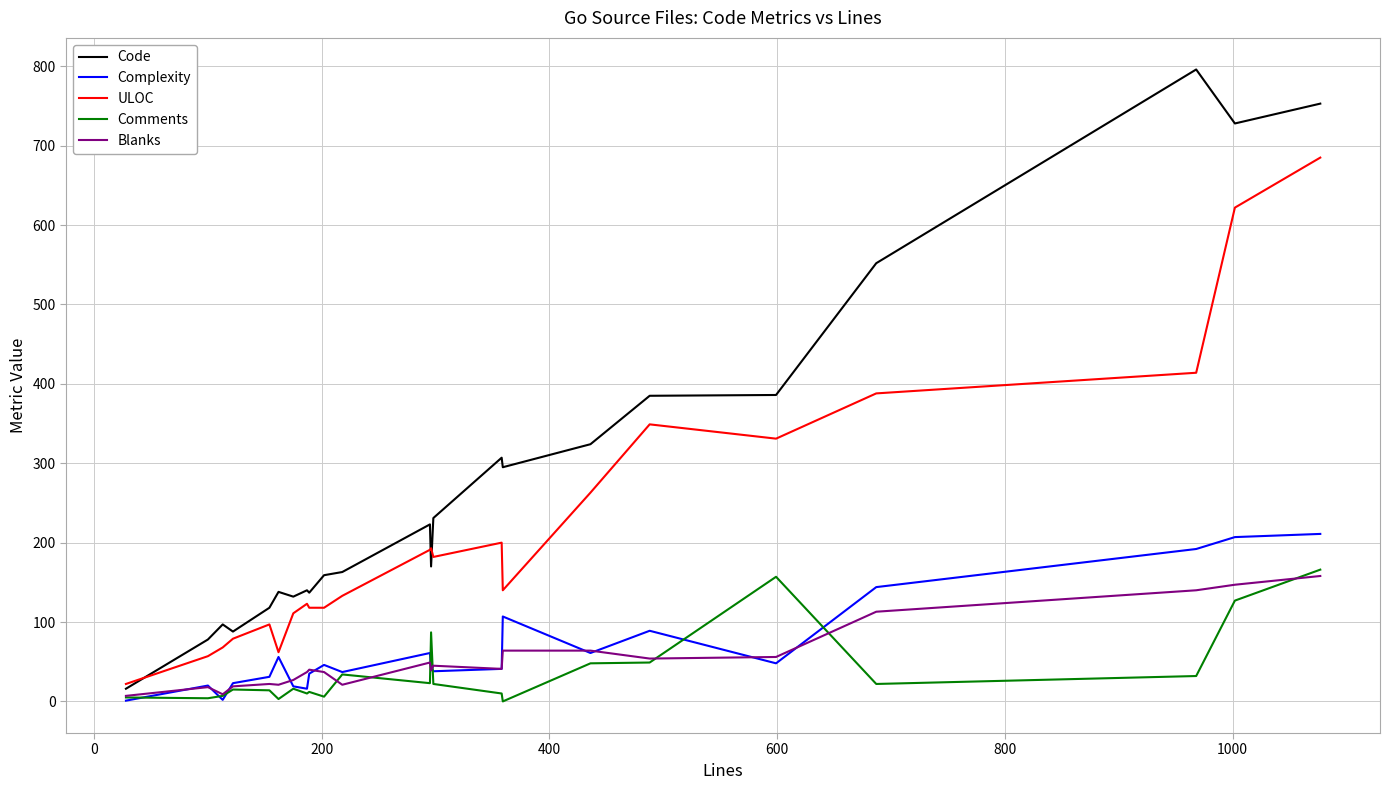

Which series has the widest spread of values?

Code